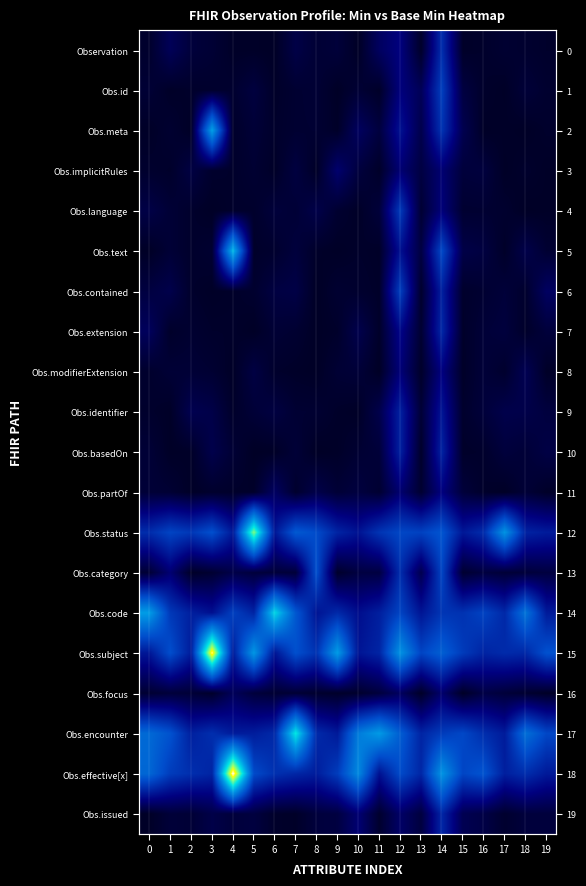

At which label is Obs.contained closest to 0?

8